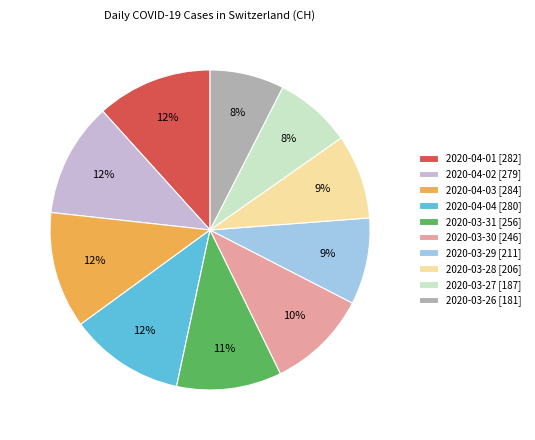

To the nearest percent, what is the difference between the largest and smallest slice percentages?

4%